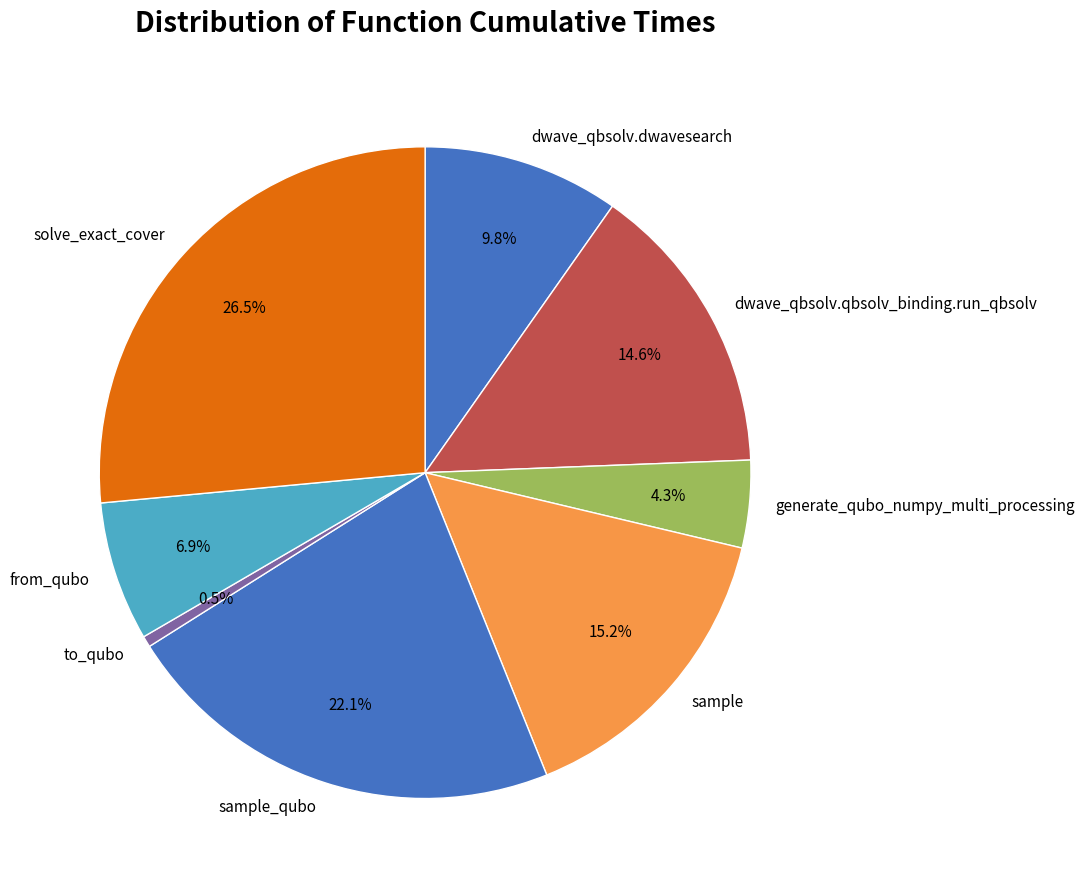

What is the ratio of the value at dwave_qbsolv.qbsolv_binding.run_qbsolv to the value at solve_exact_cover?

0.6